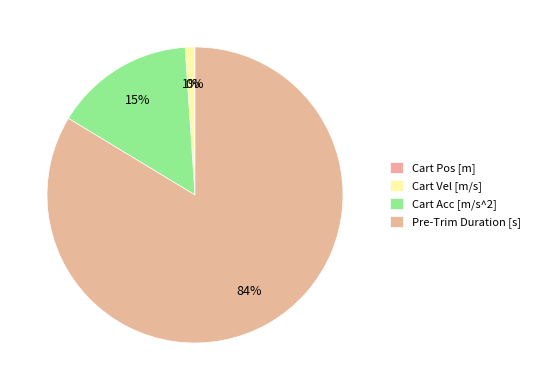

Is it true that Cart Pos [m] is 10% of the pie?

False